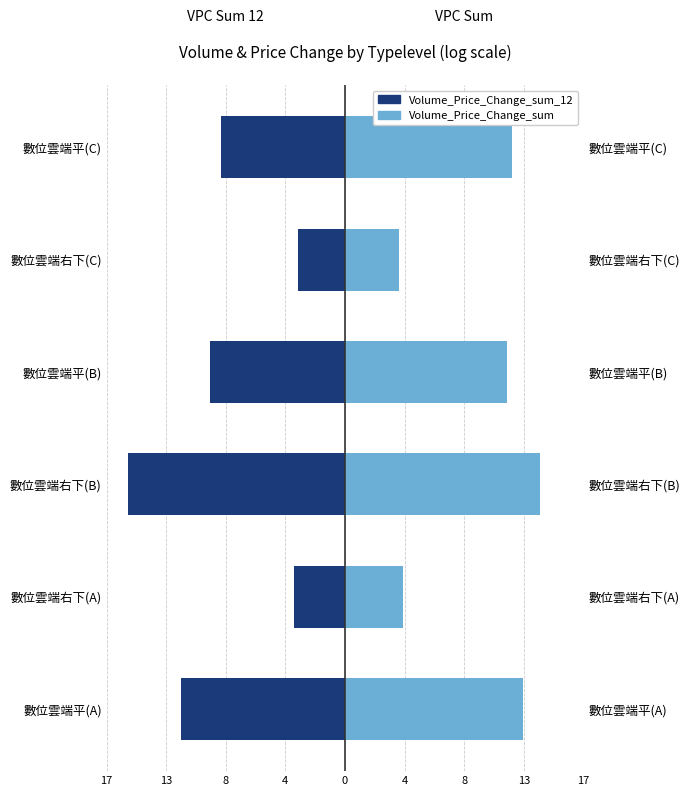

Does the chart contain any negative values?

Yes